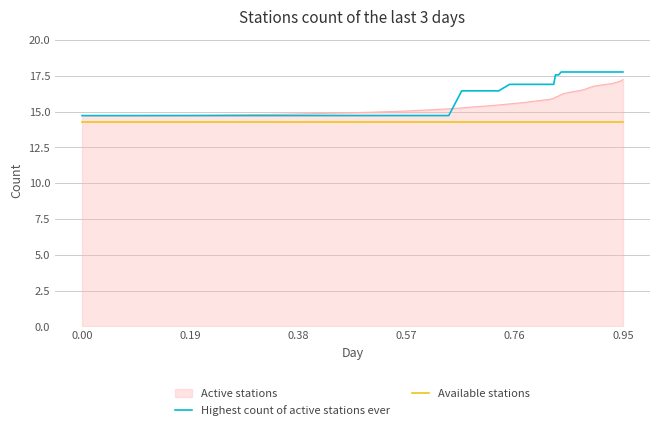

List the series in order of their overall mean, highest first.

Highest count of active stations ever, Active stations, Available stations